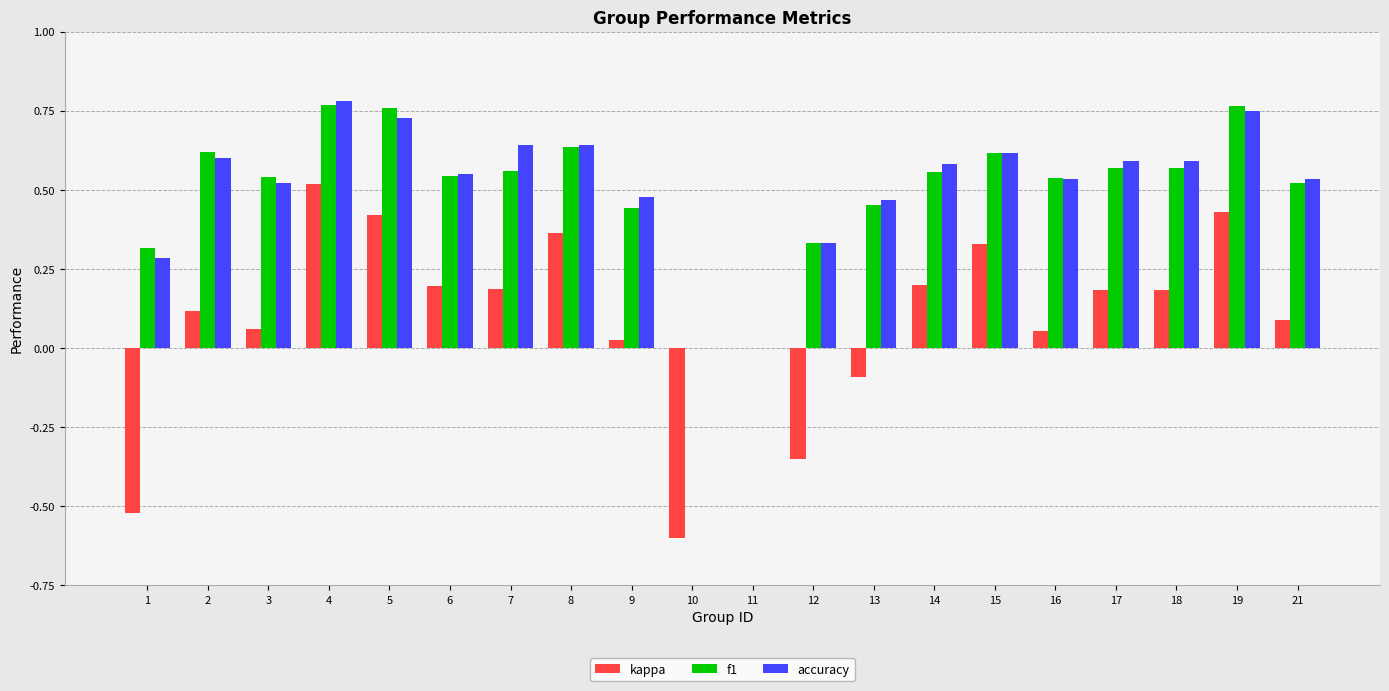

Is it true that accuracy equals 1.2 at 5?

False